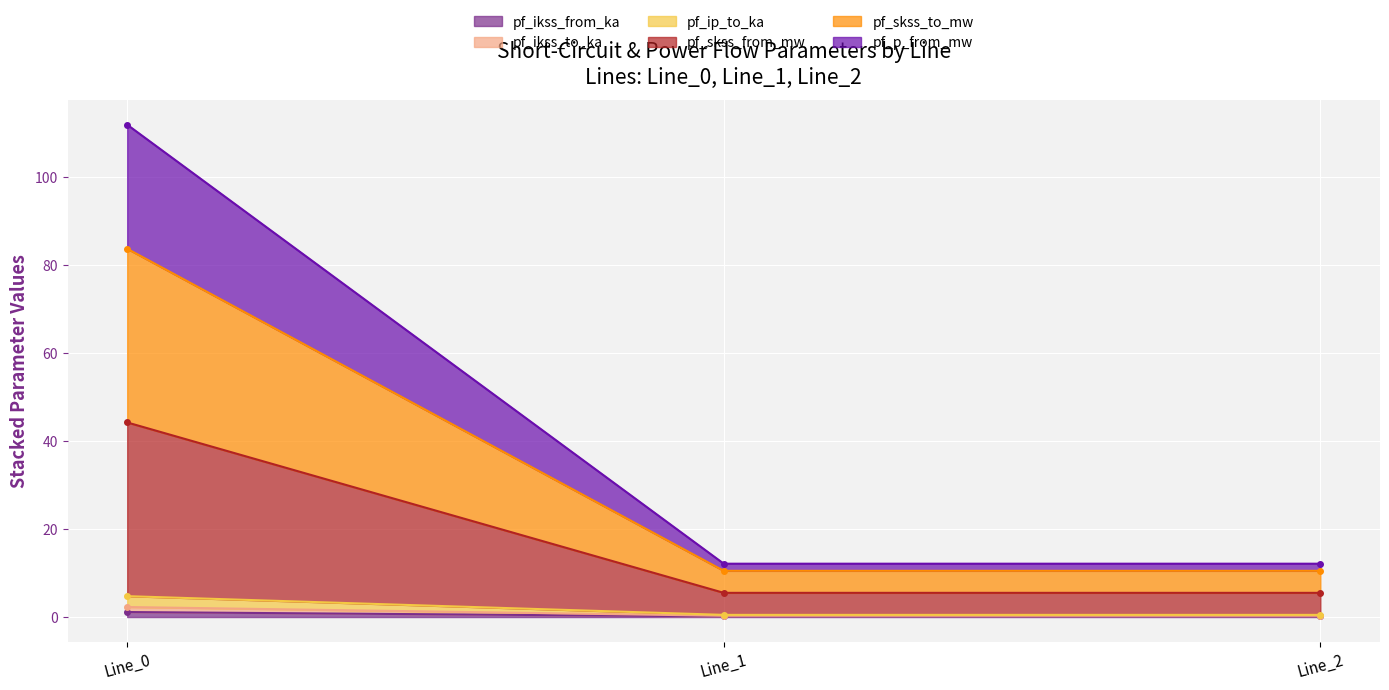

At how many categories does at least one series exceed 28?

1